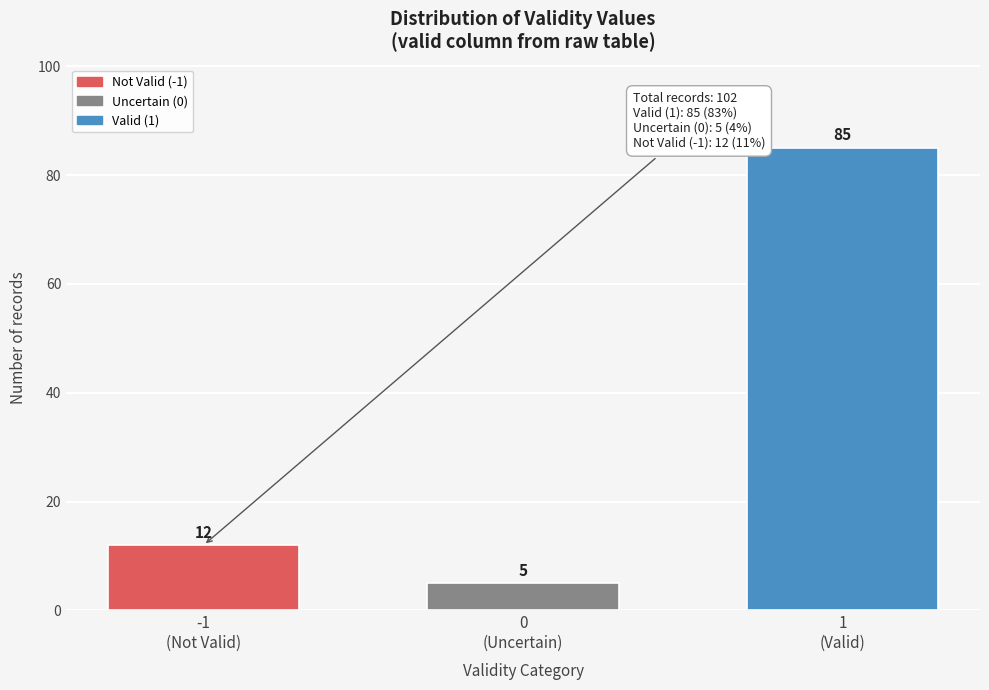

Reading left to right, what are all the values shown in this chart?

12	5	85